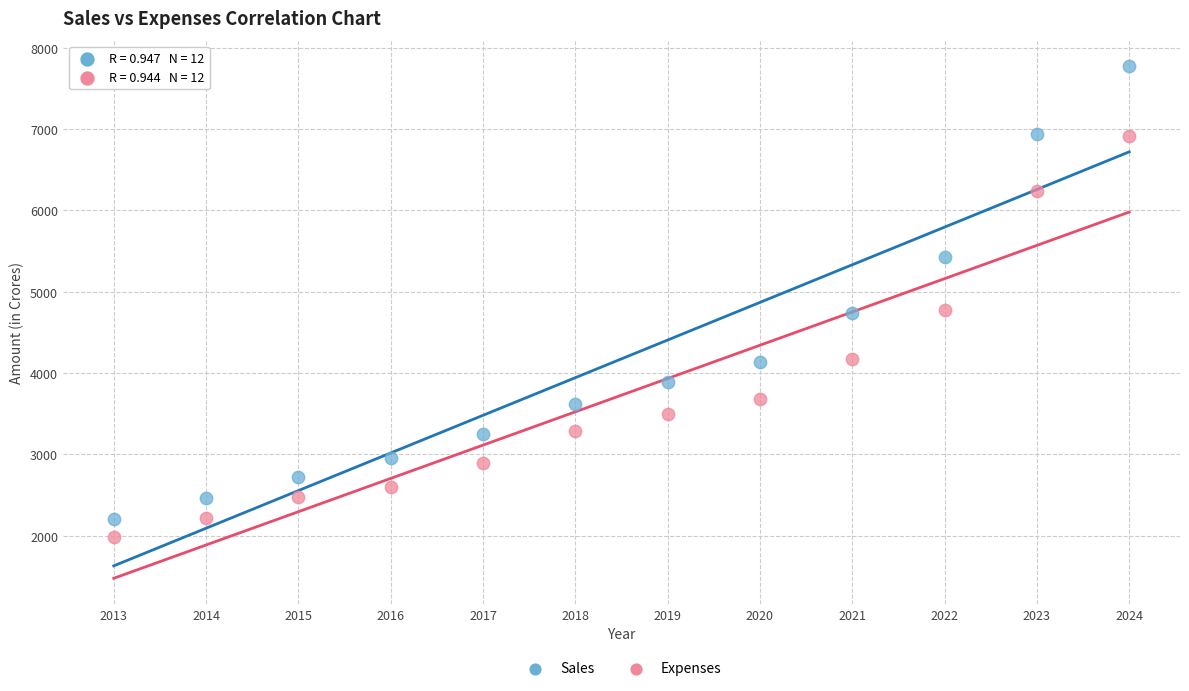

Which series reaches the maximum Y coordinate?

Sales